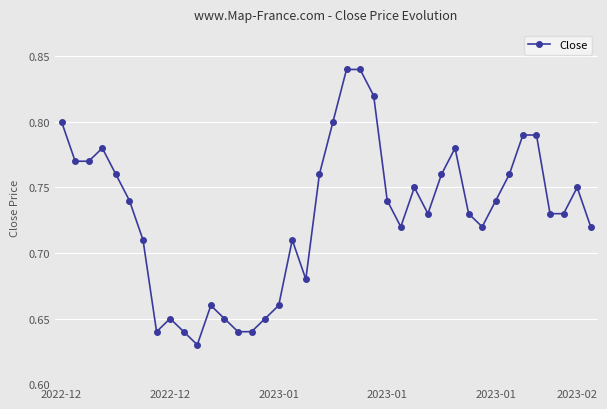

True or false: the data has more than 0 interior local peaks.

True